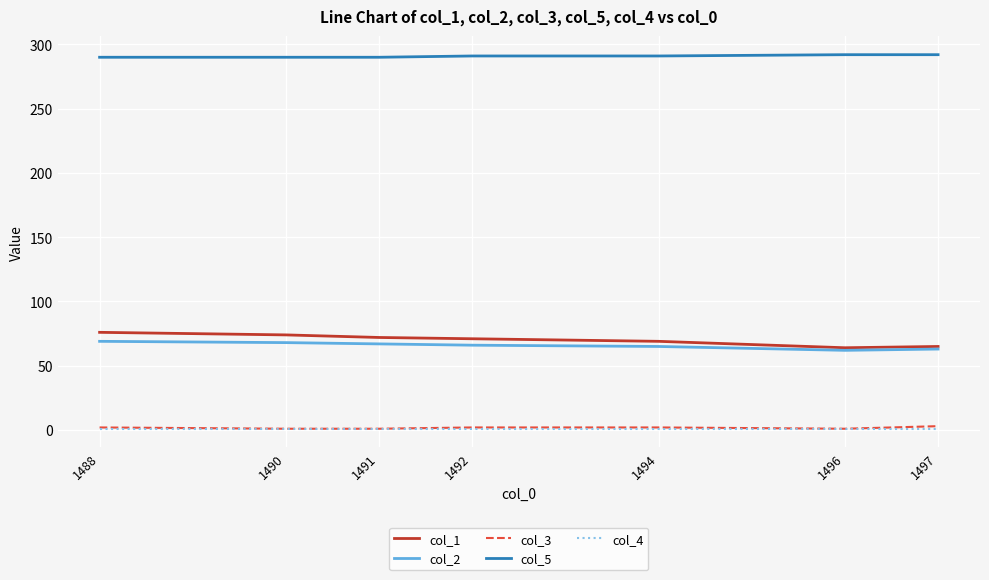

What is the maximum value shown in the chart?

292